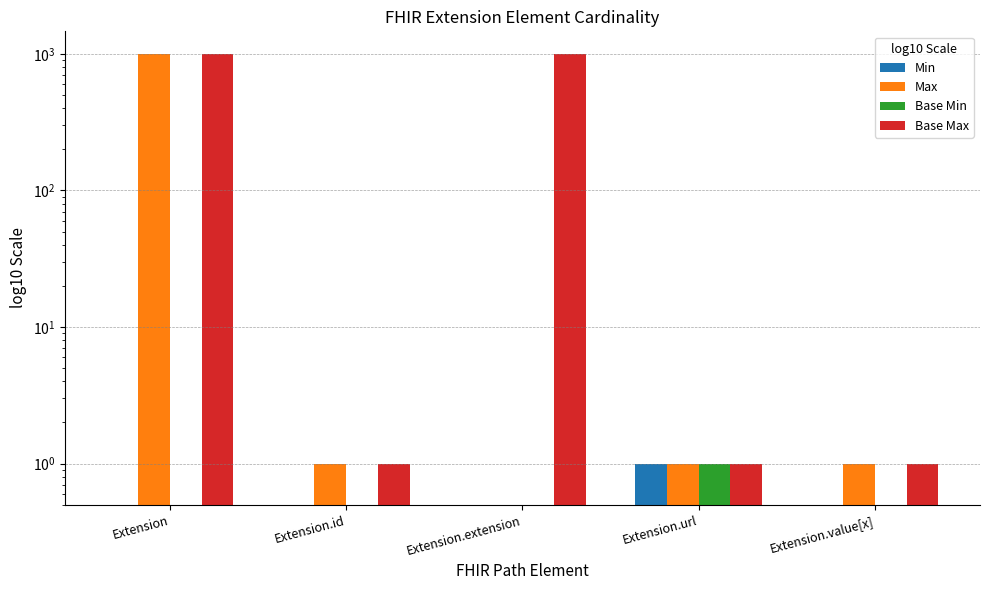

What is the spread (max minus min) of values at Extension.value[x]?

0.5